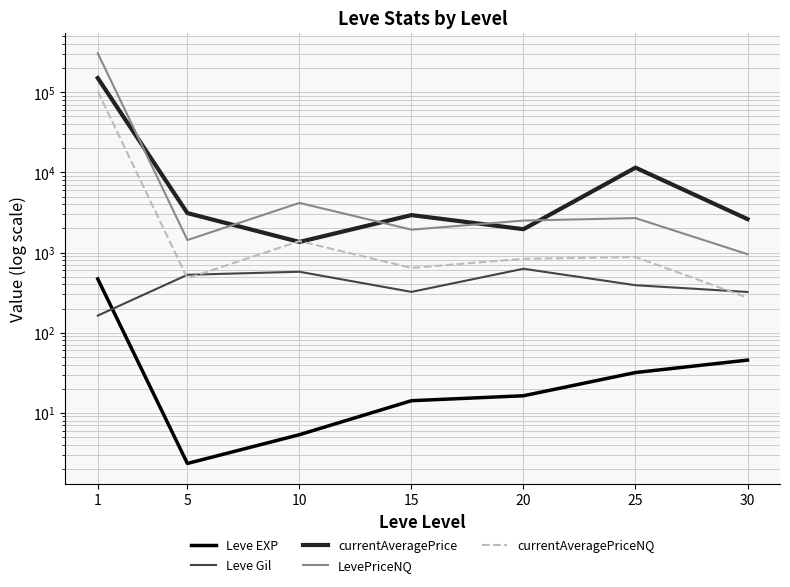

Reading right to left, what are all the values shown in this chart?

Leve EXP: 30=45.5	25=31.8	20=16.3	15=14.2	10=5.3	5=2.3	1=468.5
Leve Gil: 30=322.5	25=391.7	20=628.3	15=323.3	10=576.7	5=528.3	1=163.5
currentAveragePrice: 30=2619.2	25=11497.4	20=1959.1	15=2939.5	10=1358.2	5=3111.4	1=150859.4
LevePriceNQ: 30=954.9	25=2694.6	20=2510.2	15=1933.0	10=4169.1	5=1434.3	1=308266.1
currentAveragePriceNQ: 30=273.9	25=881.3	20=836.7	15=644.3	10=1389.7	5=478.1	1=102748.8